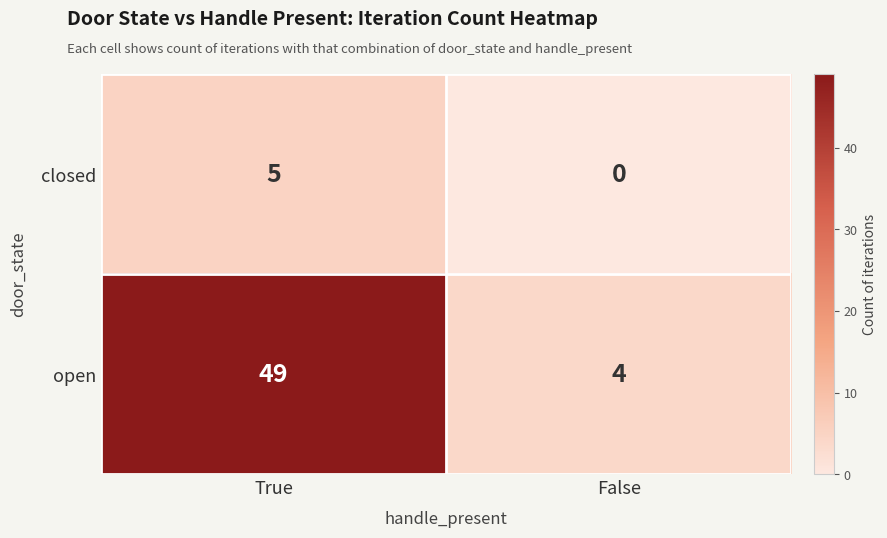

What is the maximum value shown in the chart?

49